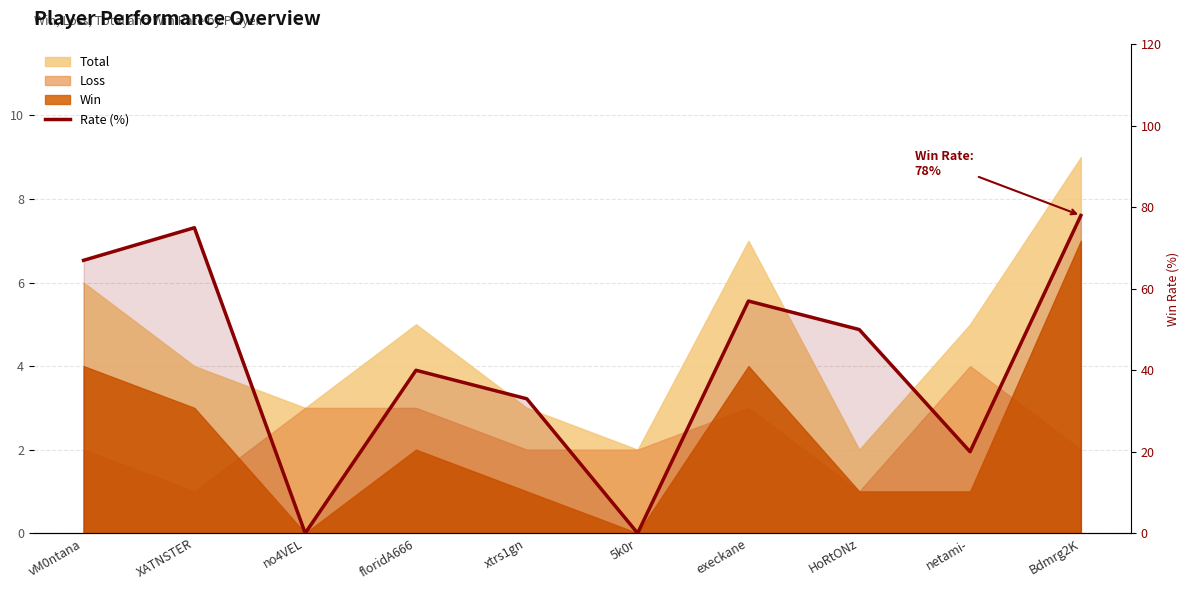

Reading left to right, extract all data points from this chart.

vM0ntana=67	XATNSTER=75	no4VEL=0	floridA666=40	xtrs1gn=33	5k0r=0	execkane=57	HoRtONz=50	netami-=20	Bdmrg2K=78